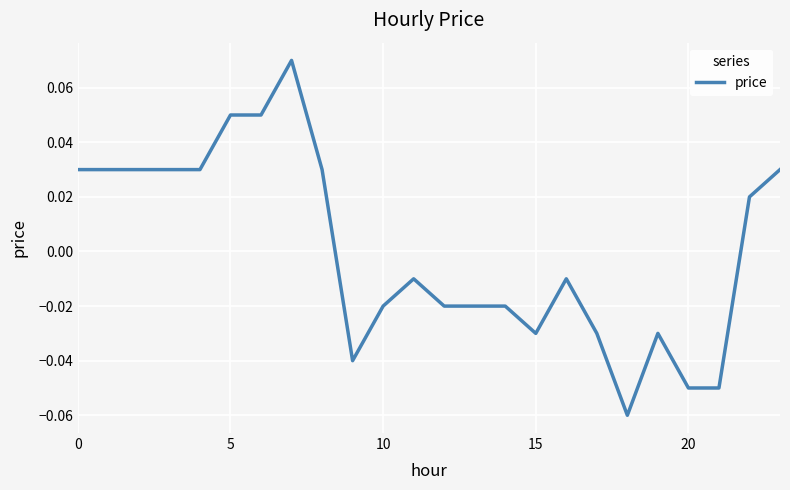

How many lines are shown in the chart?

1